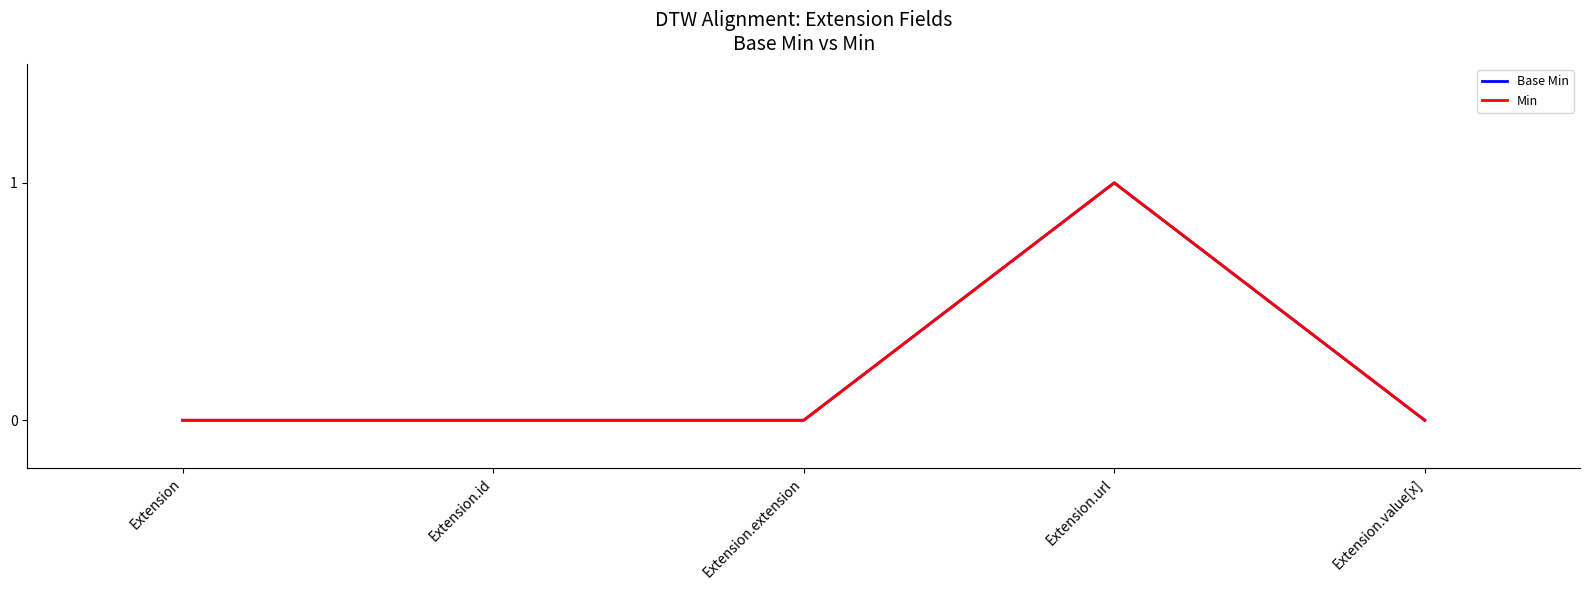

Reading left to right, extract all data points from this chart.

Base Min: 0	0	0	1	0
Min: 0	0	0	1	0